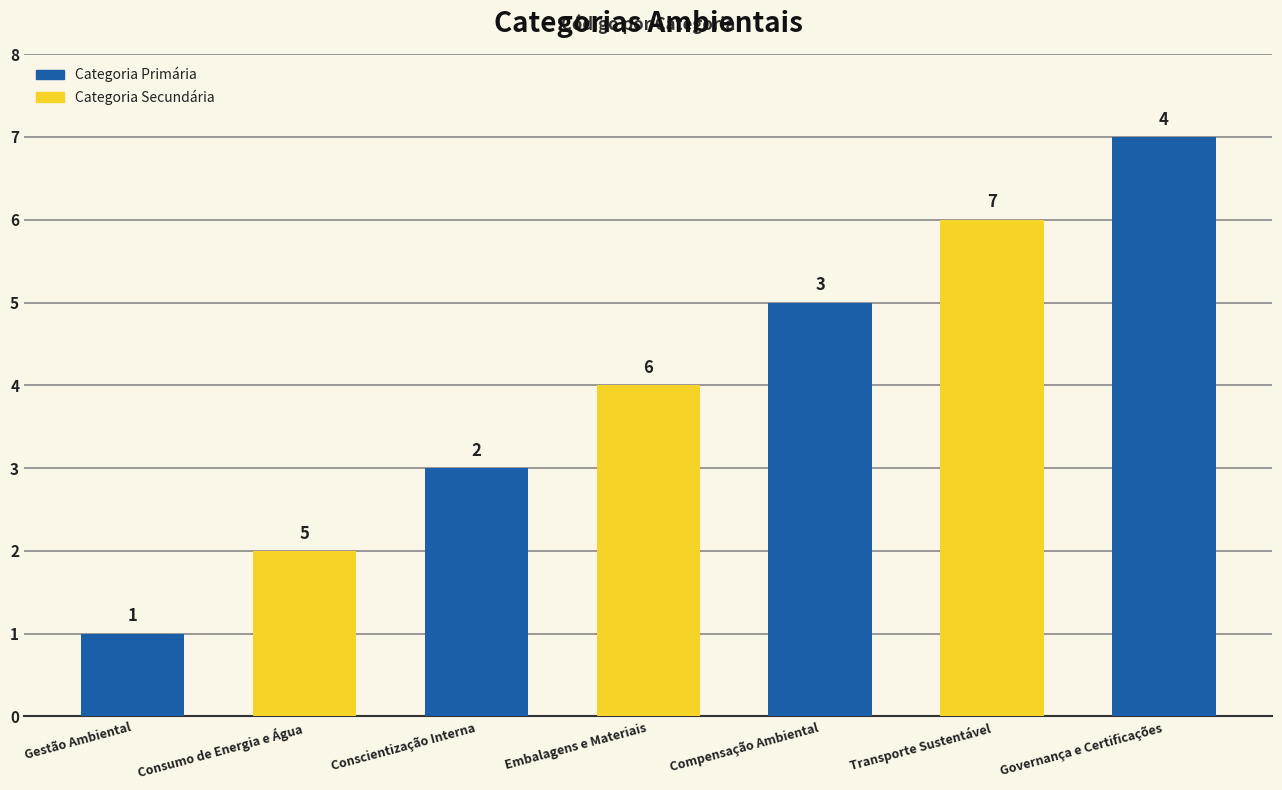

Reading right to left, transcribe all the data shown in this chart.

Governança e Certificações=7	Transporte Sustentável=6	Compensação Ambiental=5	Embalagens e Materiais=4	Conscientização Interna=3	Consumo de Energia e Água=2	Gestão Ambiental=1